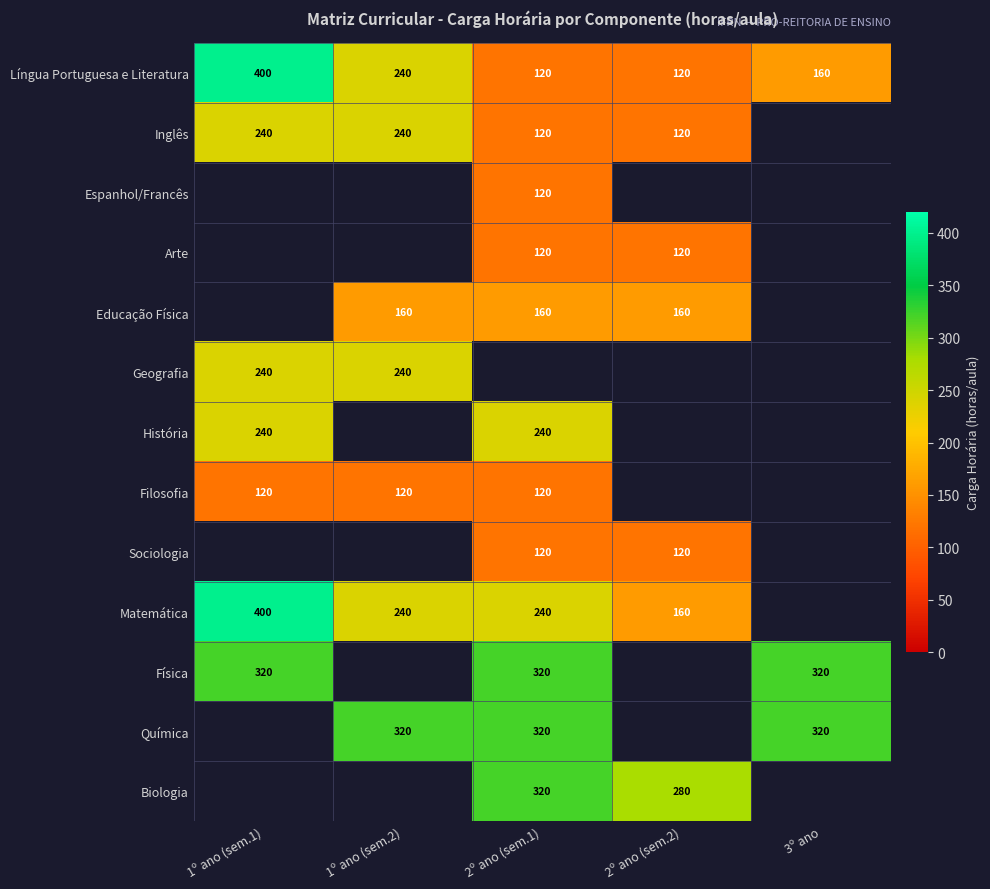

The Língua Portuguesa e Literatura series shows 120 at 2º ano (sem.2). True or false?

True